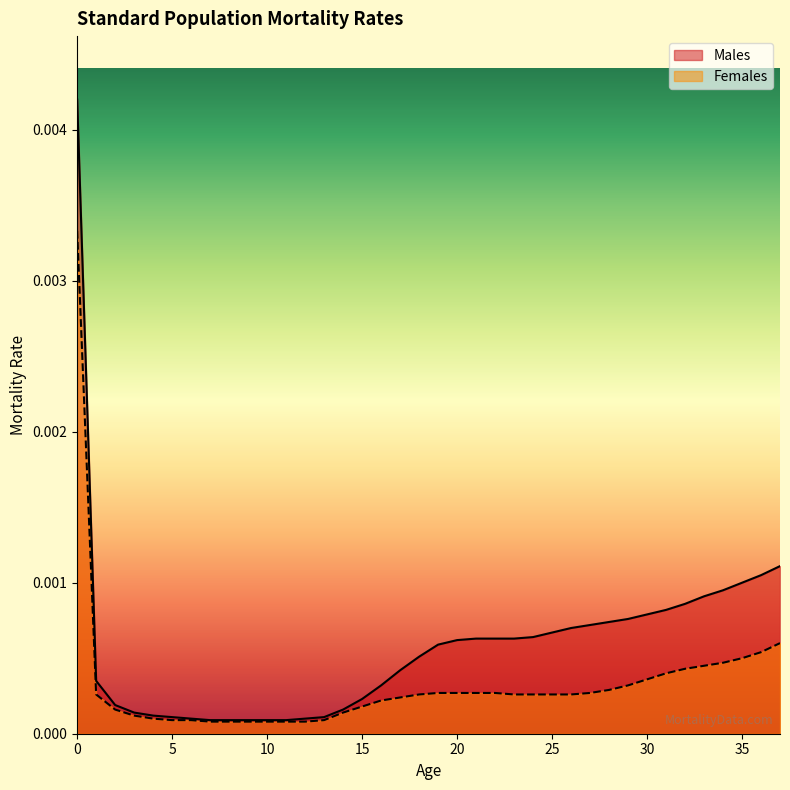

Between 24 and 25, which series saw the biggest shift?

Males